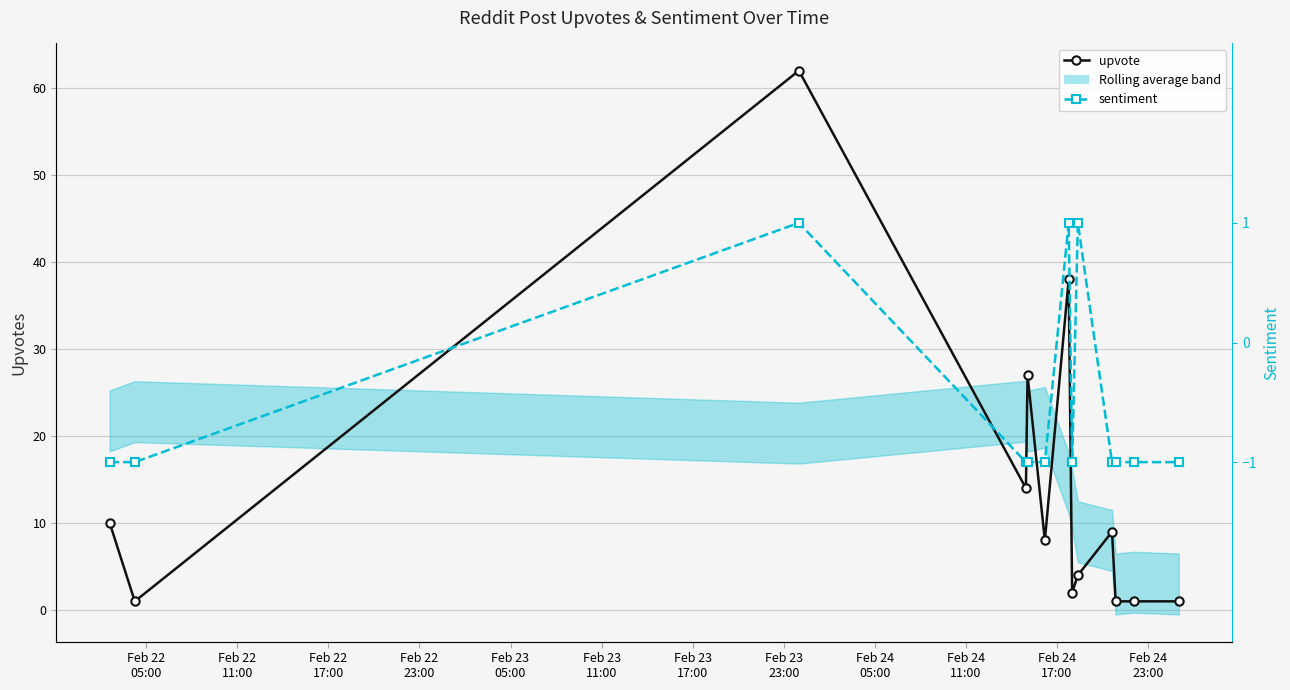

True or false: sentiment has more than 0 points higher than both neighbors.

True